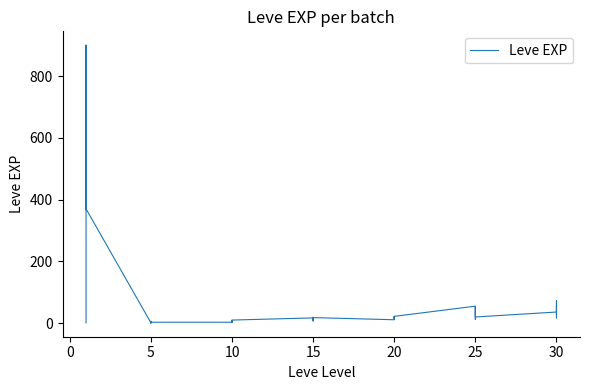

The chart shows a value of 25 at 30. True or false?

False